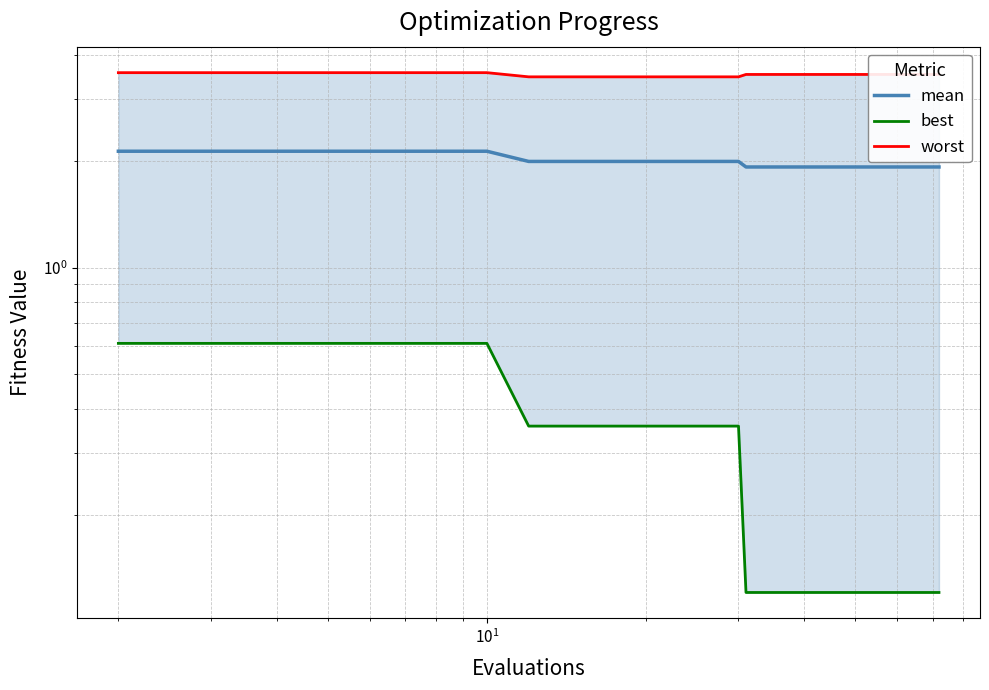

Rank the series by their maximum value, from highest to lowest.

worst, mean, best